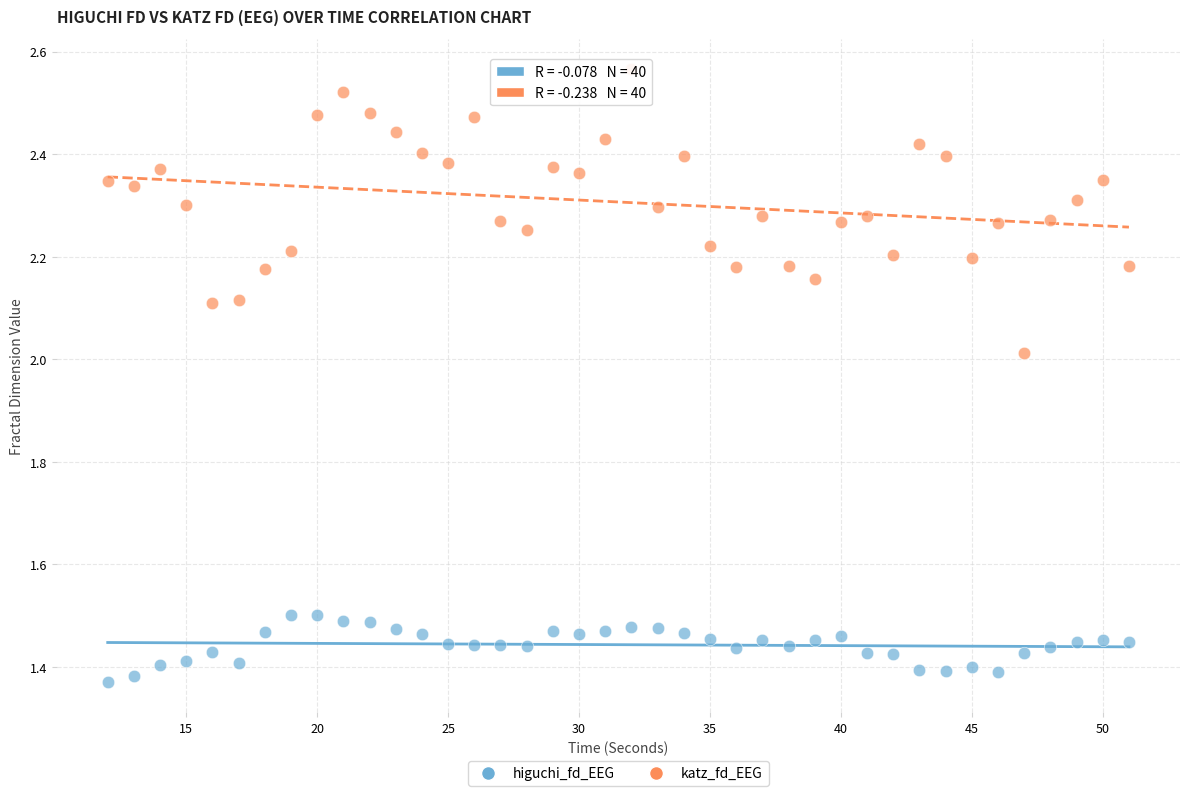

Which series has the widest spread of Y values?

katz_fd_EEG